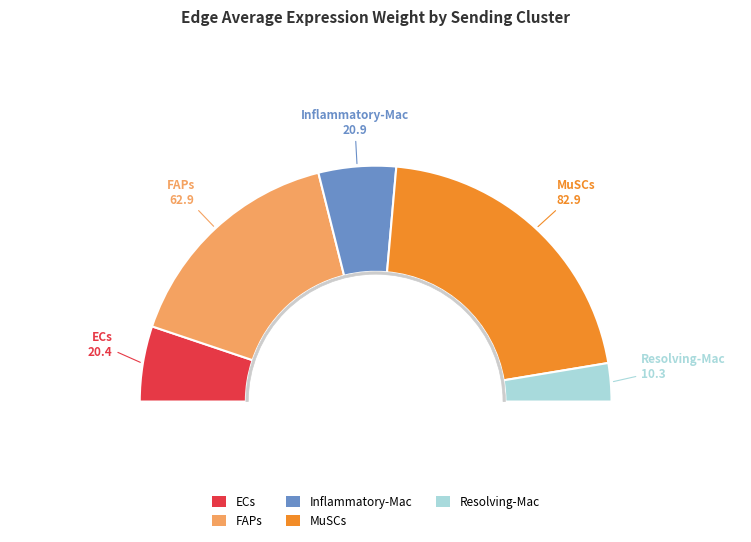

Count the number of slices in the pie.

5